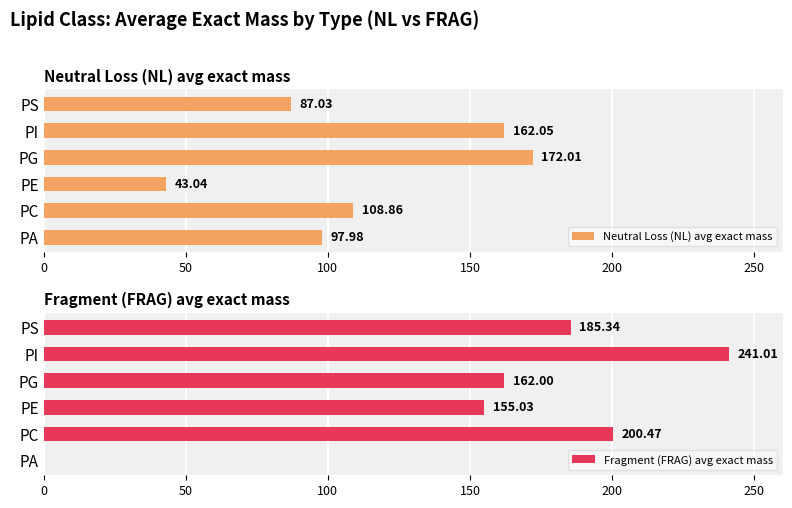

Reading left to right, transcribe all the data shown in this chart.

Neutral Loss (NL) avg exact mass: 98.0	108.9	43.0	172.0	162.1	87.0
Fragment (FRAG) avg exact mass: 0.0	200.5	155.0	162.0	241.0	185.3